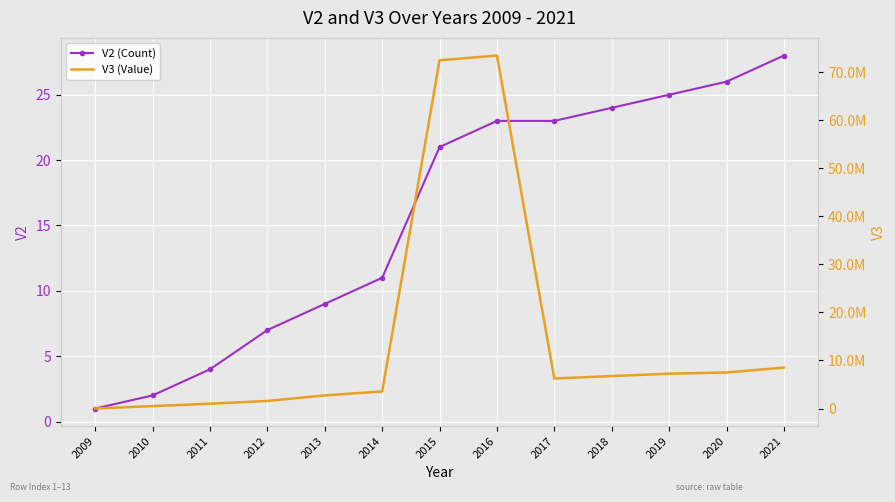

What are all the series names shown in the legend?

V2 (Count), V3 (Value)